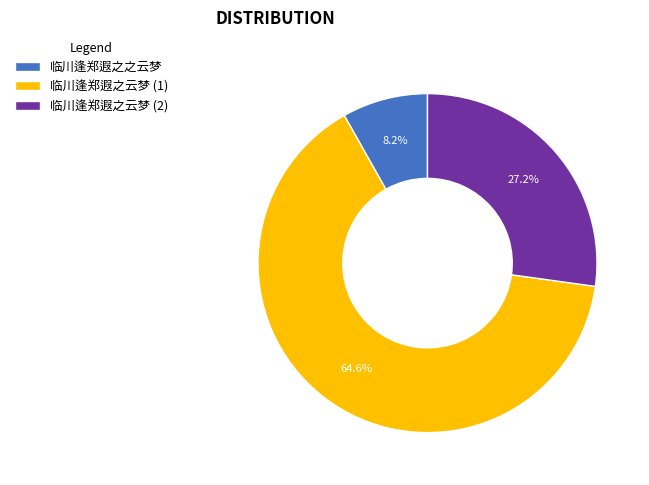

Approximately how many times larger is the value at 临川逢郑遐之云梦 (1) compared to 临川逢郑遐之云梦 (2)?

2.4